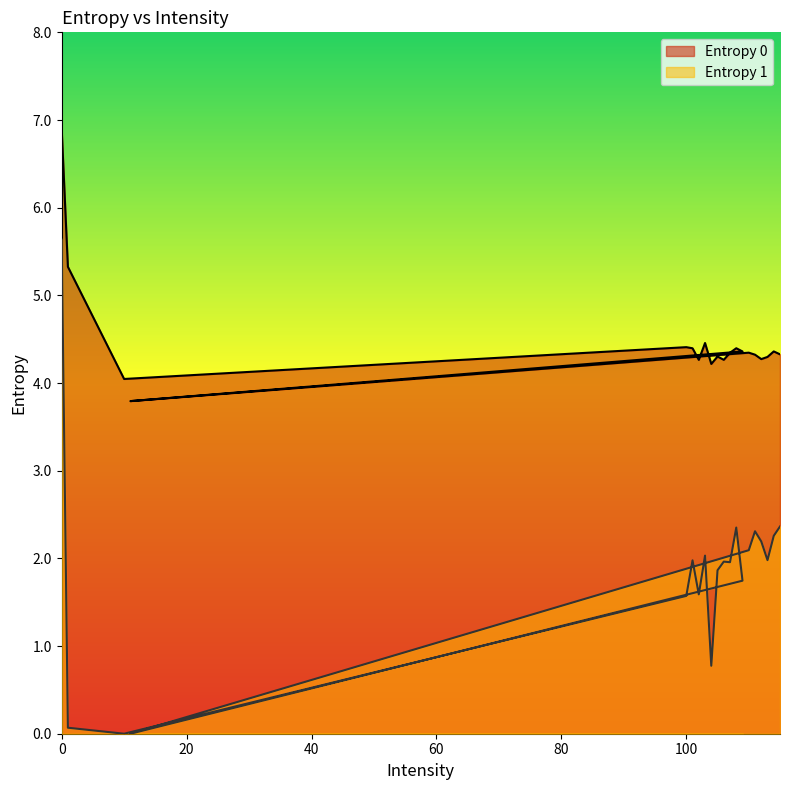

What is the difference between the second highest and second lowest values in the Entropy 0 series?

1.3